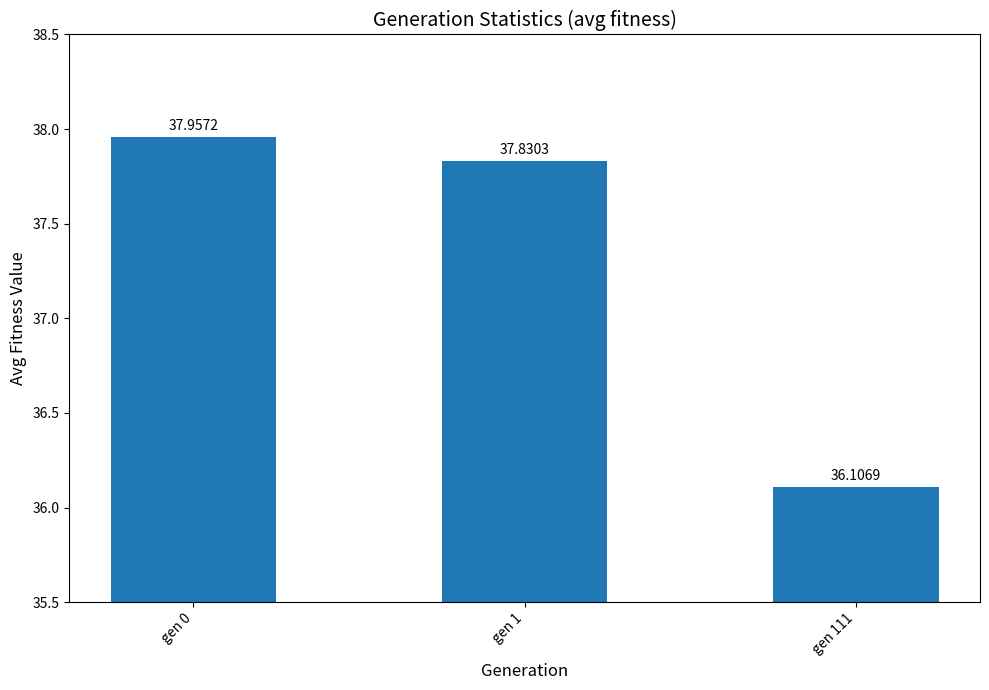

How many categories are shown in the chart?

3